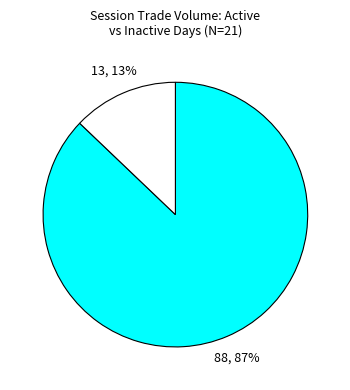

Is there any slice that represents more than half of the pie?

Yes